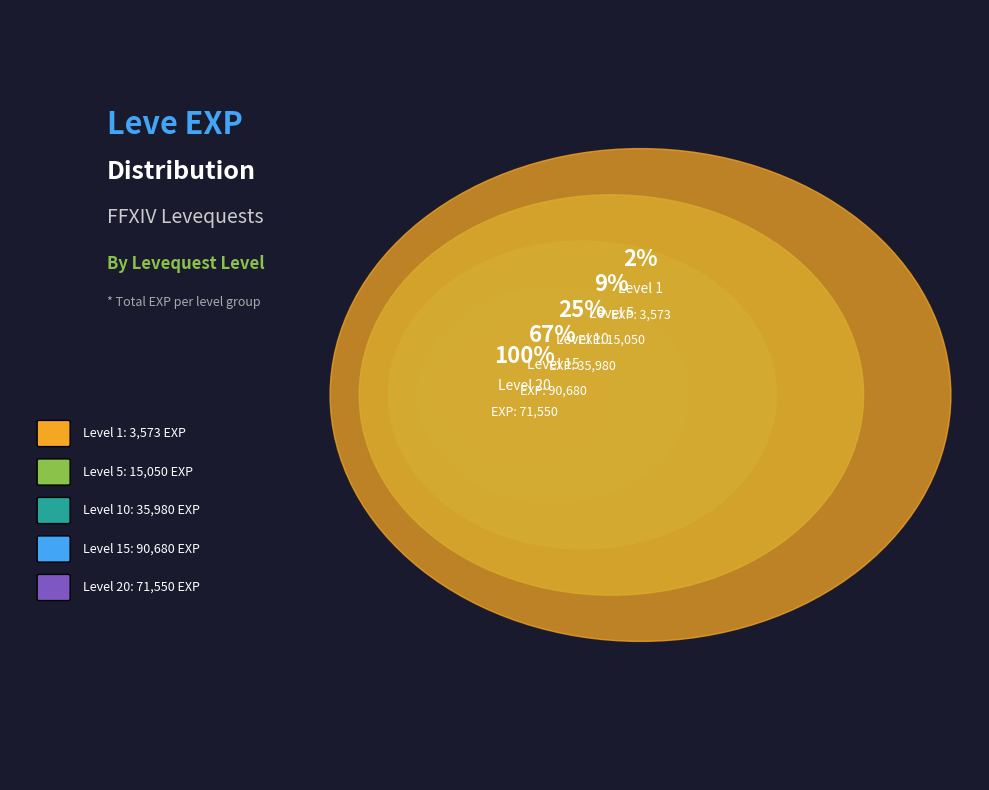

Combined, do 1 and 1 account for over 50%?

No